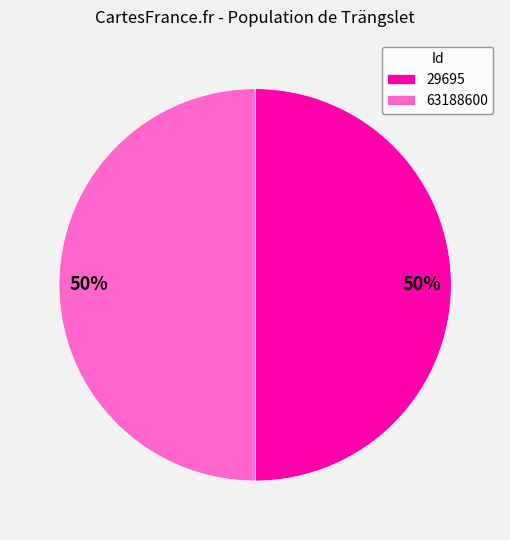

To the nearest percent, what is the average slice percentage?

50%